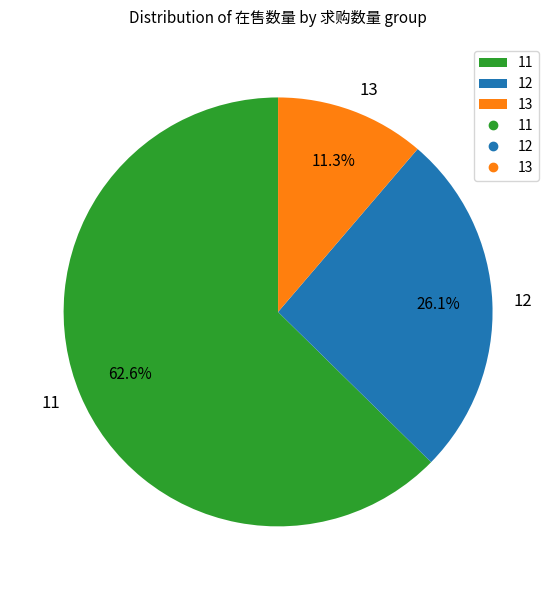

What portion of the pie excludes 12?

73.9%